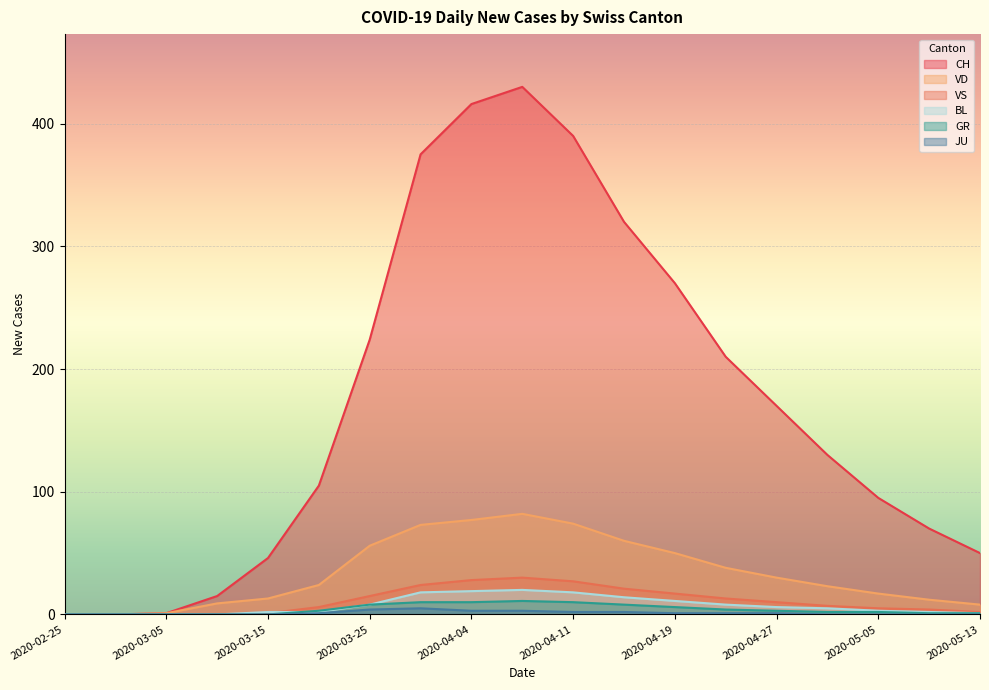

What are all the series names shown in the legend?

CH, VD, VS, BL, GR, JU